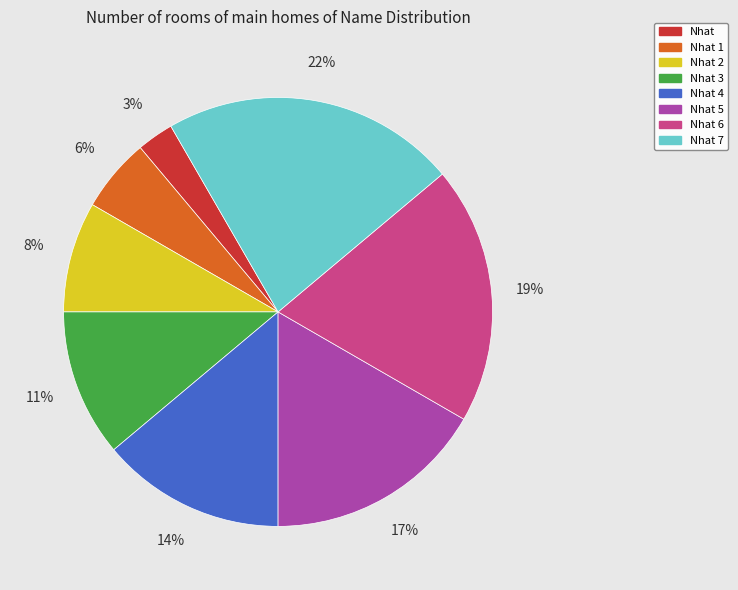

Rank the categories by value from highest to lowest.

Nhat 7, Nhat 6, Nhat 5, Nhat 4, Nhat 3, Nhat 2, Nhat 1, Nhat